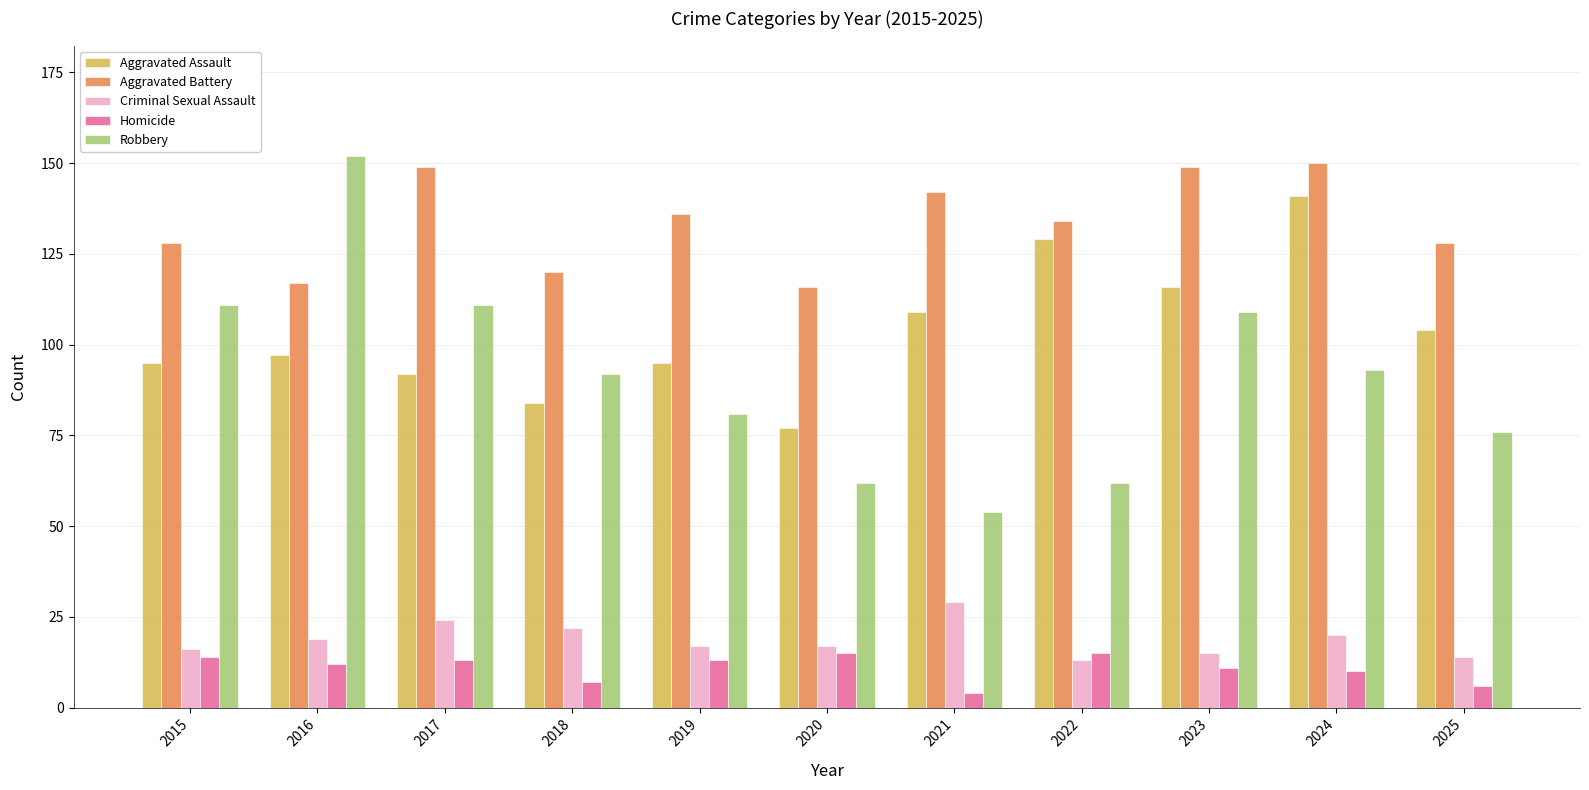

True or false: Robbery has a value of 99 at 2020.

False